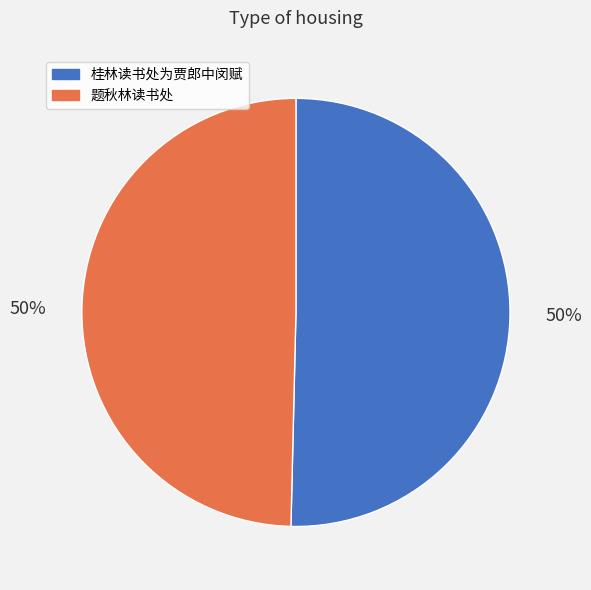

Is the sum of 桂林读书处为贾郎中闵赋 and 题秋林读书处 greater than half?

Yes